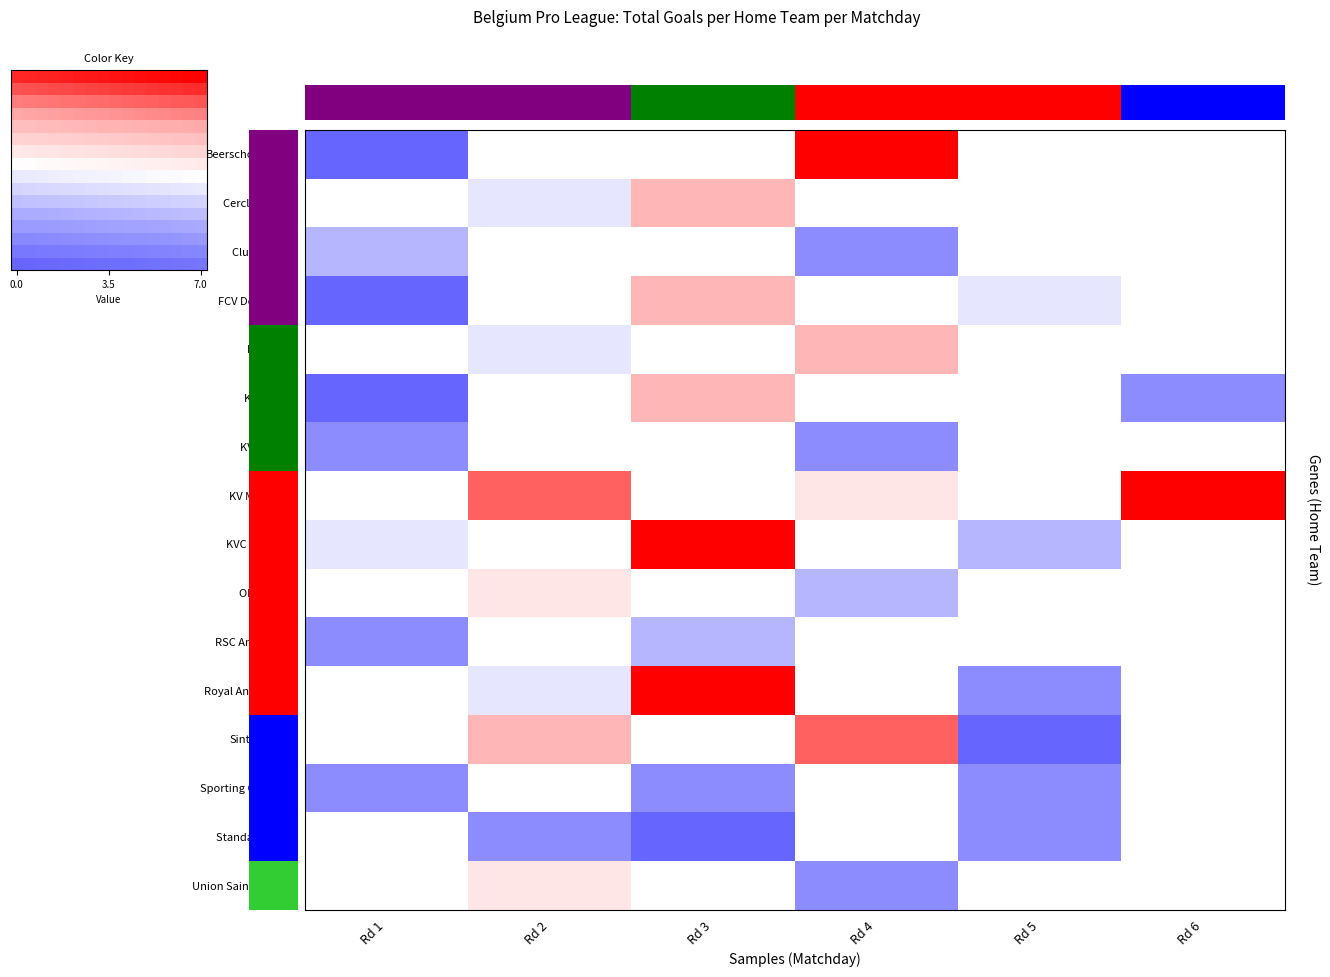

True or false: row_3 has a value of 0.3 at Rd 2.

False